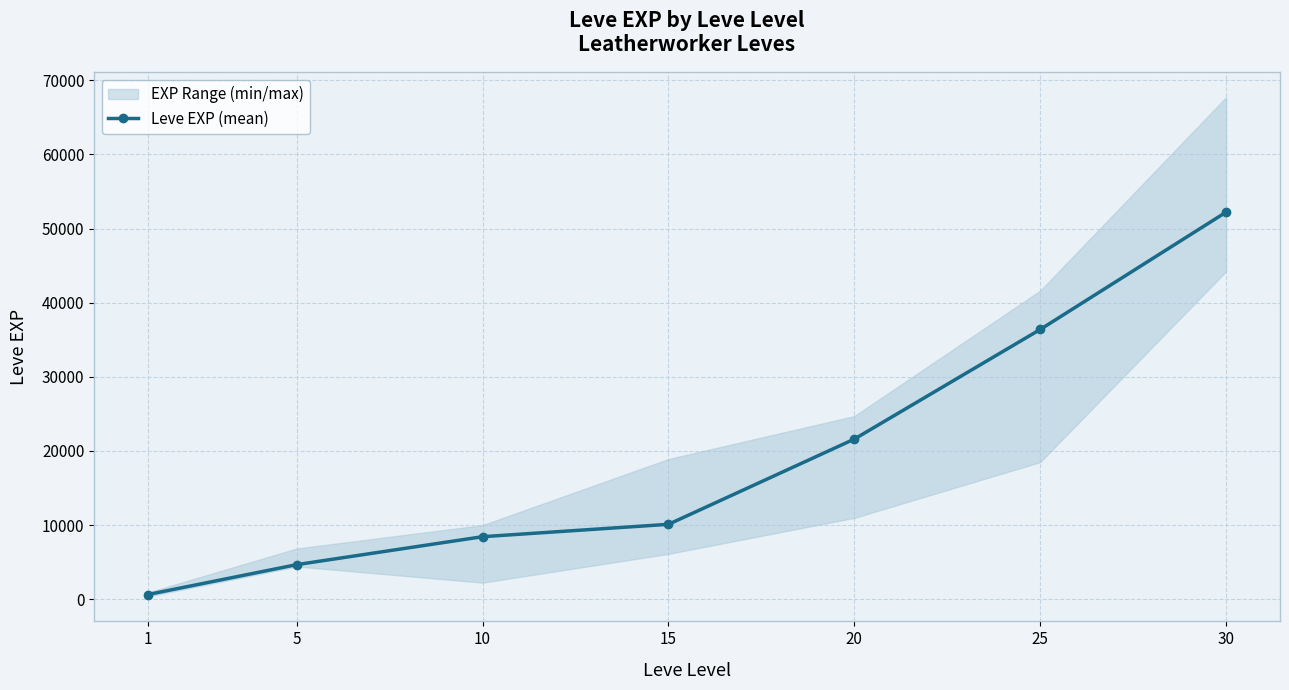

What is the value of the 1st point from the left?

630